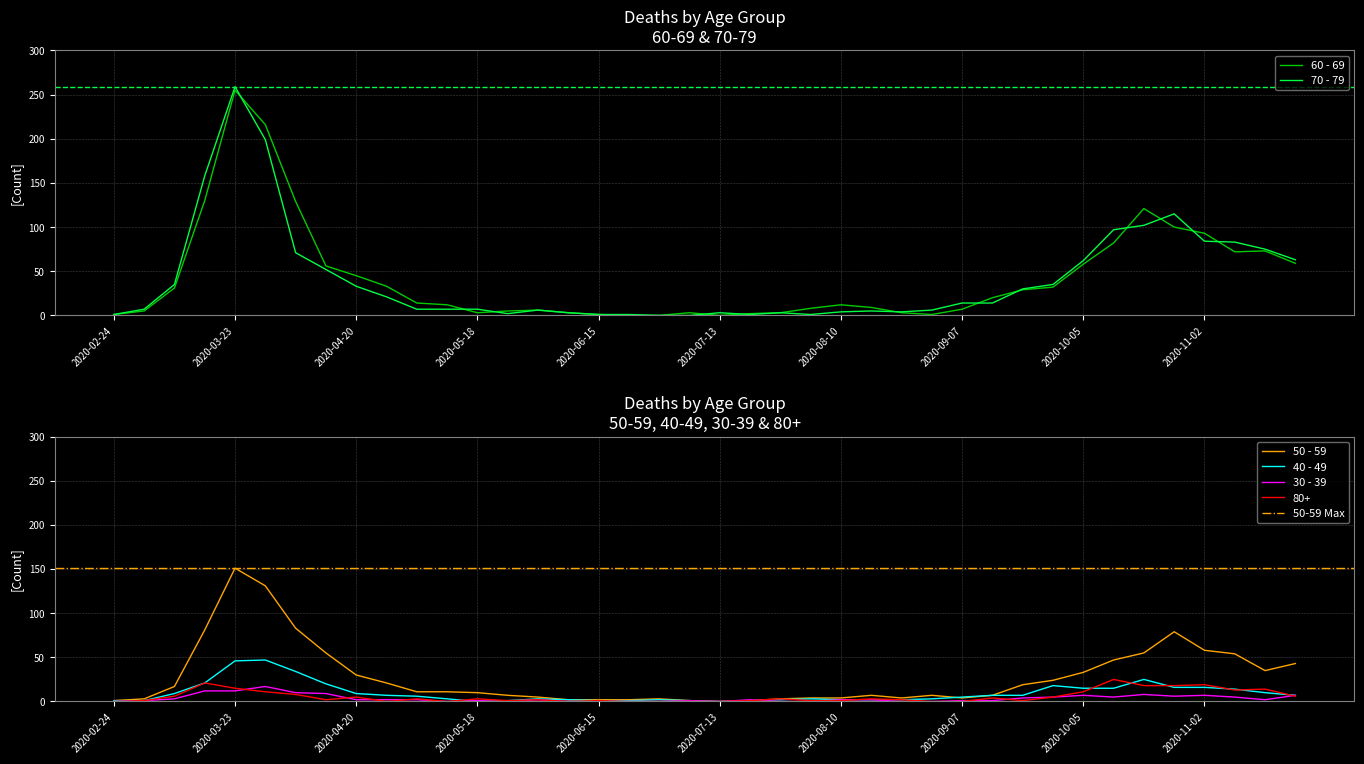

How many values in 50 - 59 are above zero?

39